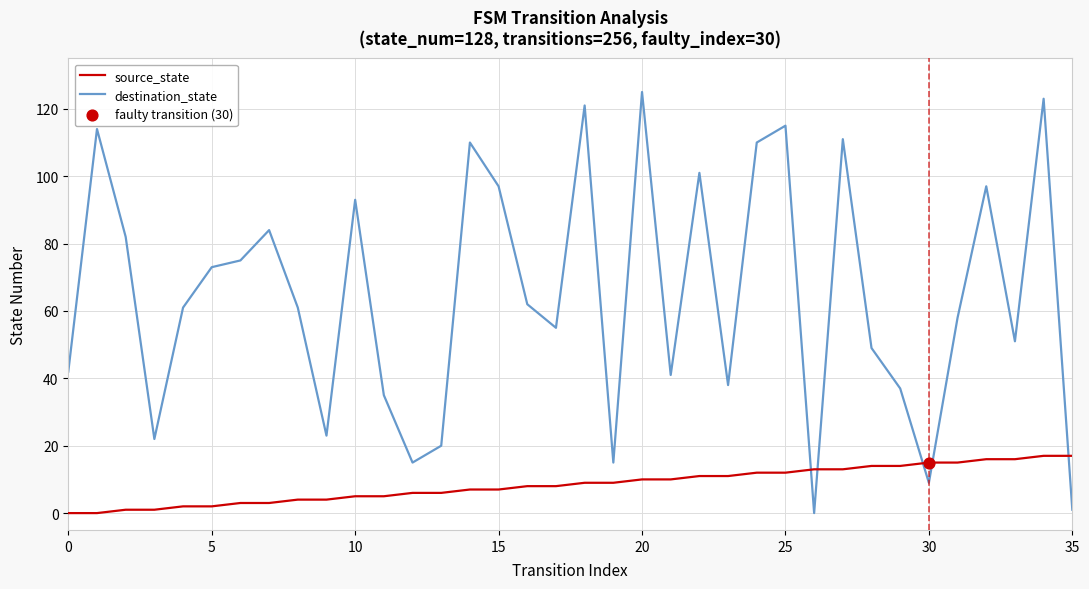

Which series has the largest total across all categories?

destination_state